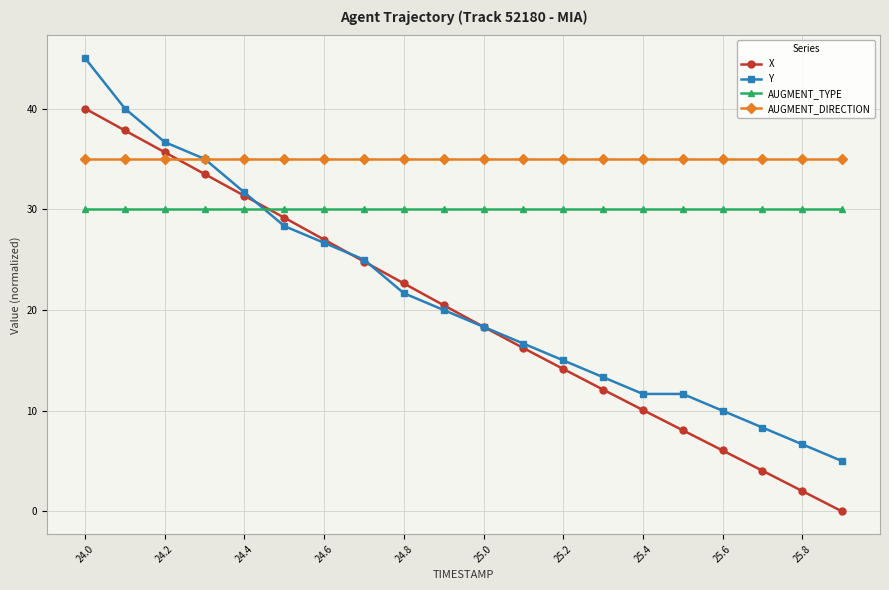

How many lines are shown in the chart?

4